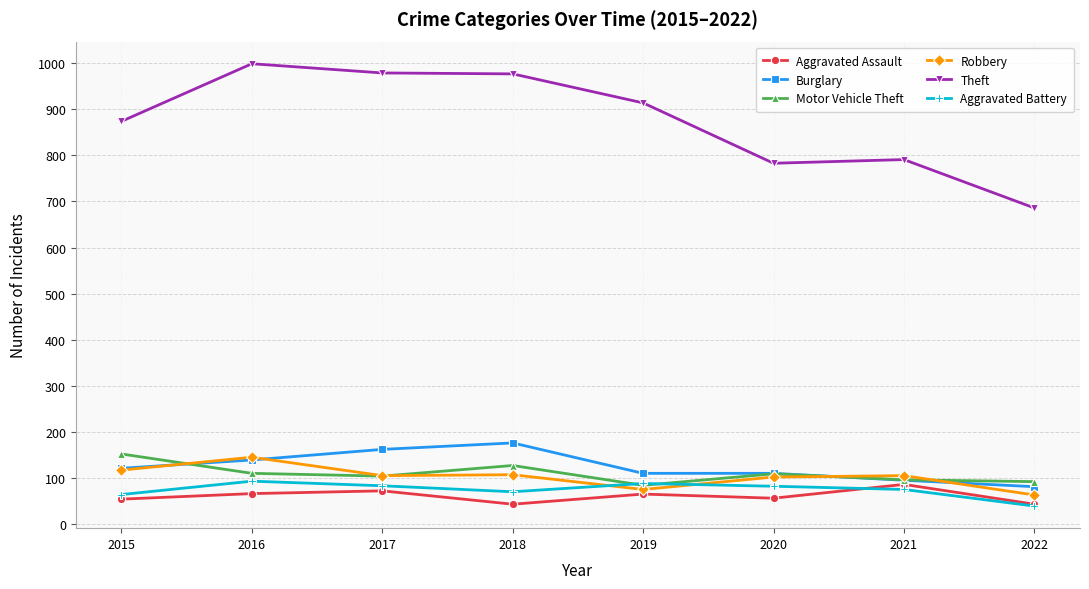

True or false: Theft and Robbery cross at least once.

False